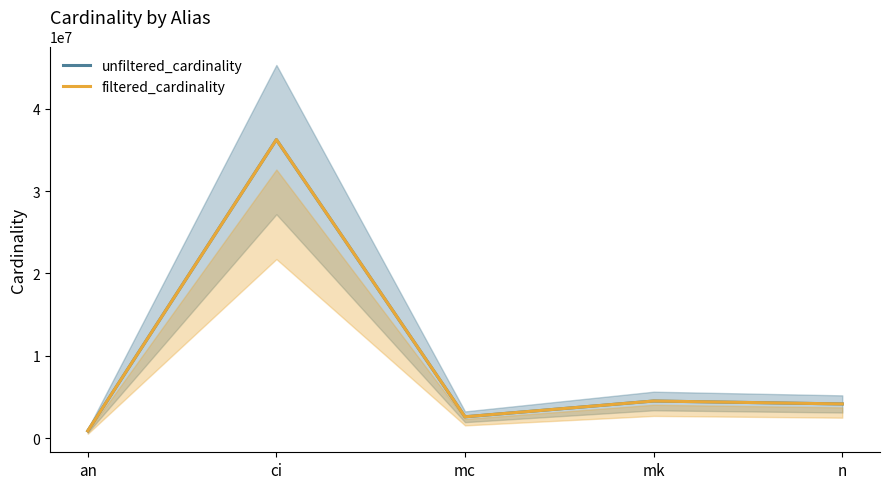

At how many categories does at least one series exceed 30604071?

1